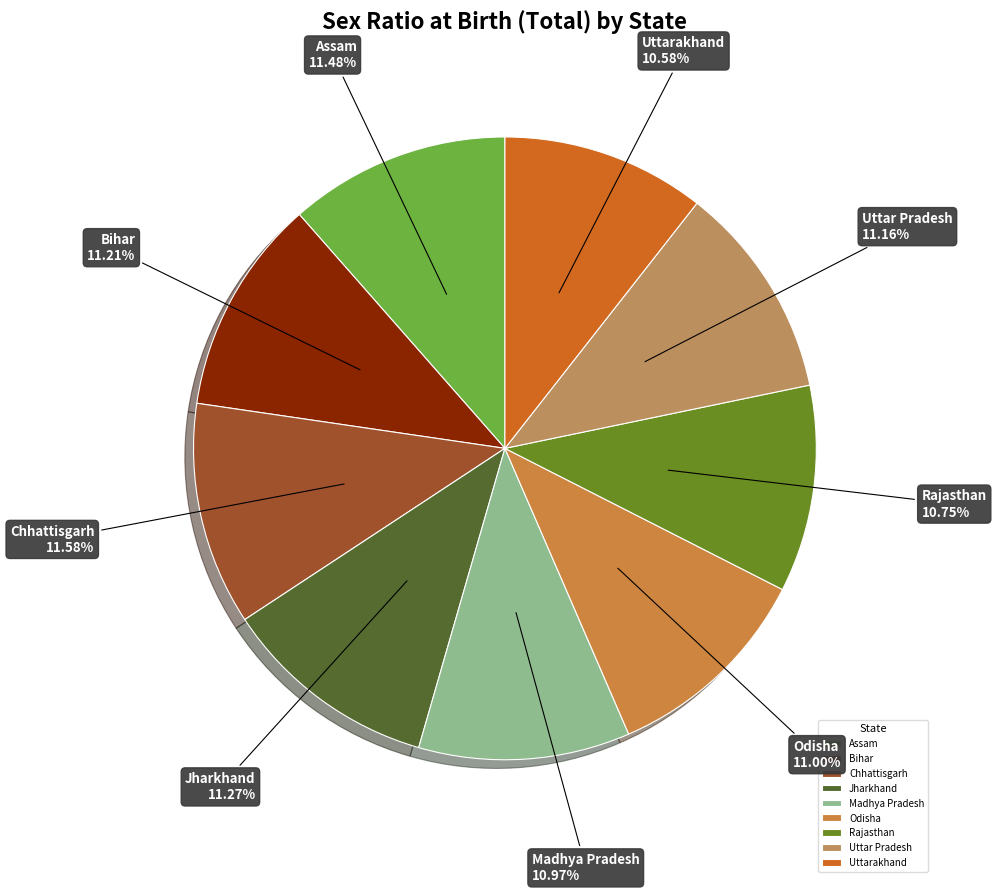

What is the ratio of the value at Madhya Pradesh to the value at Jharkhand?

1.0